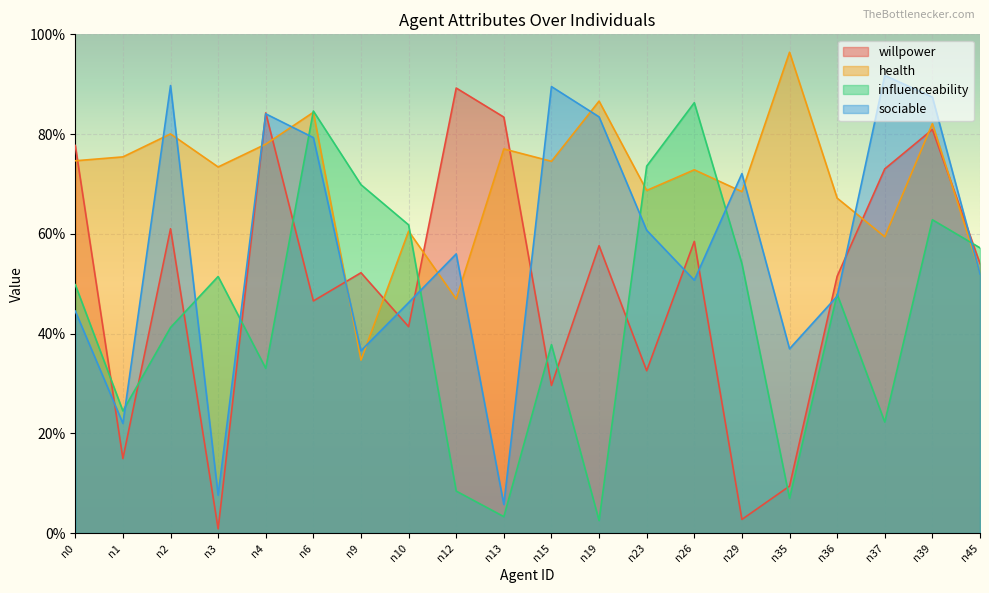

Between n0 and n13, which series saw the biggest shift?

influenceability